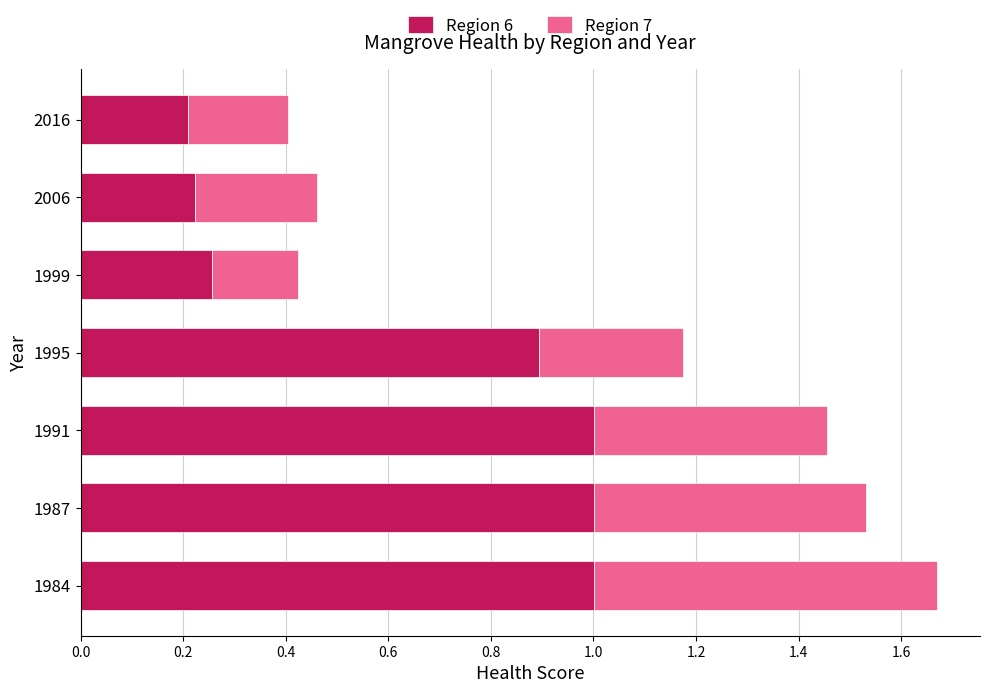

What is the difference between the second highest and second lowest values in the Region 6 series?

0.8